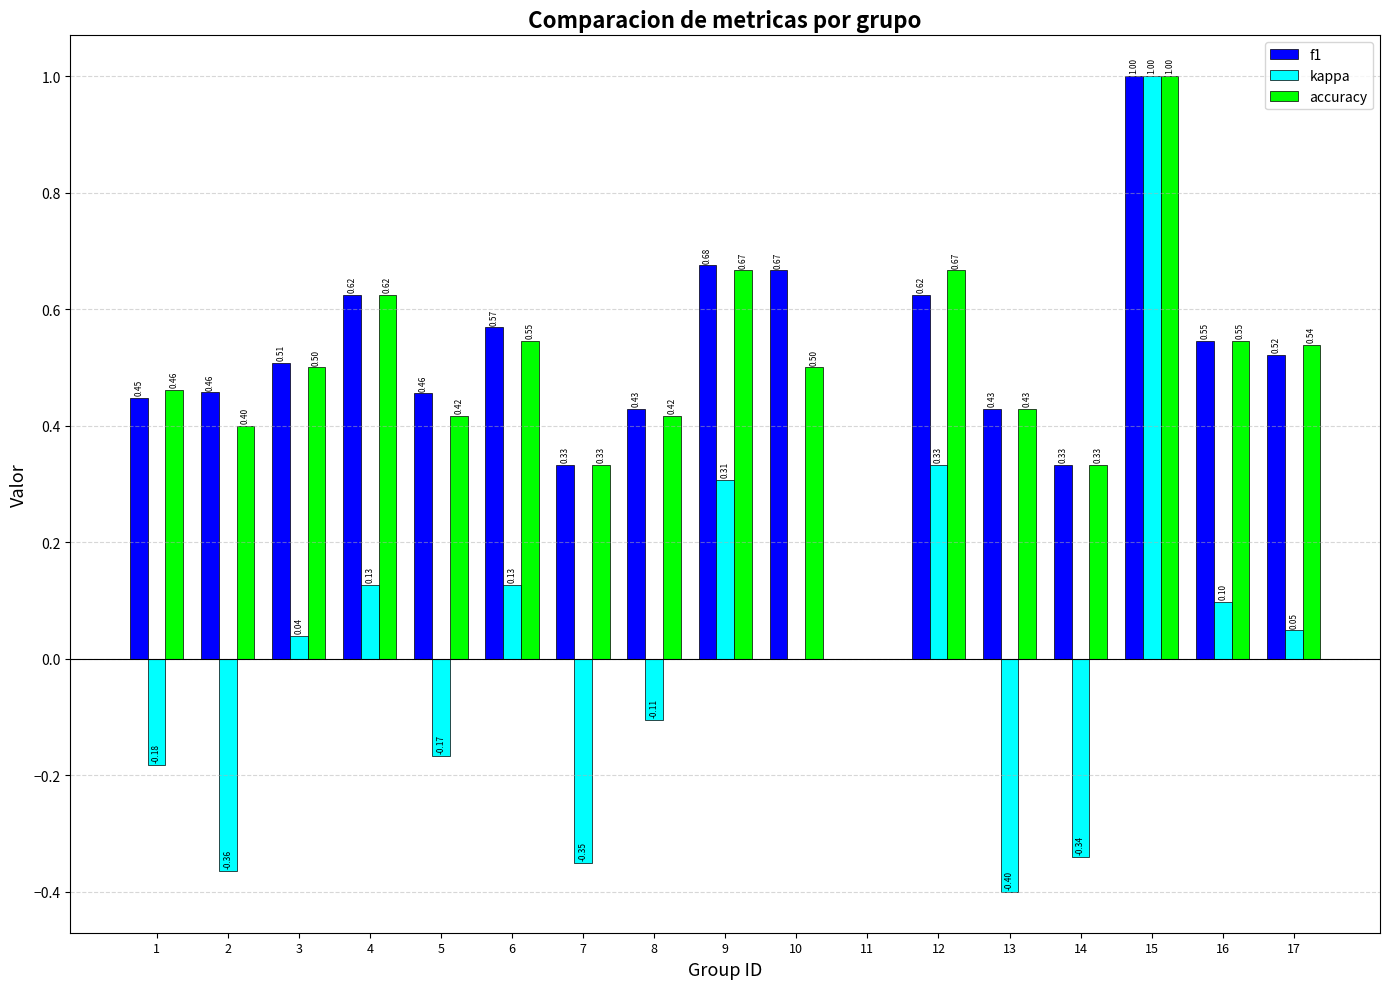

Between 1 and 2, which series saw the biggest shift?

kappa